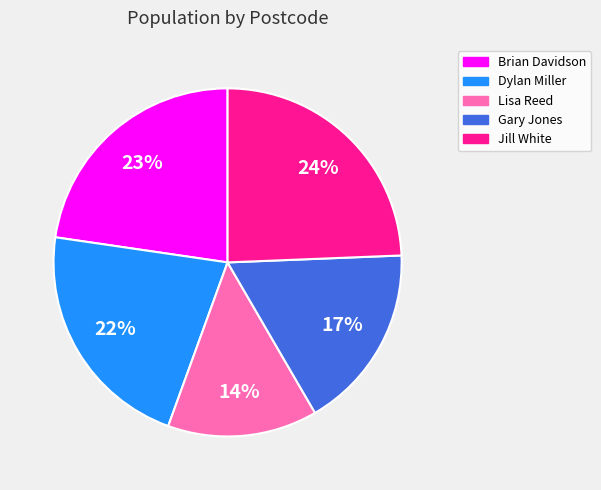

What is the smallest slice in the pie chart?

Lisa Reed